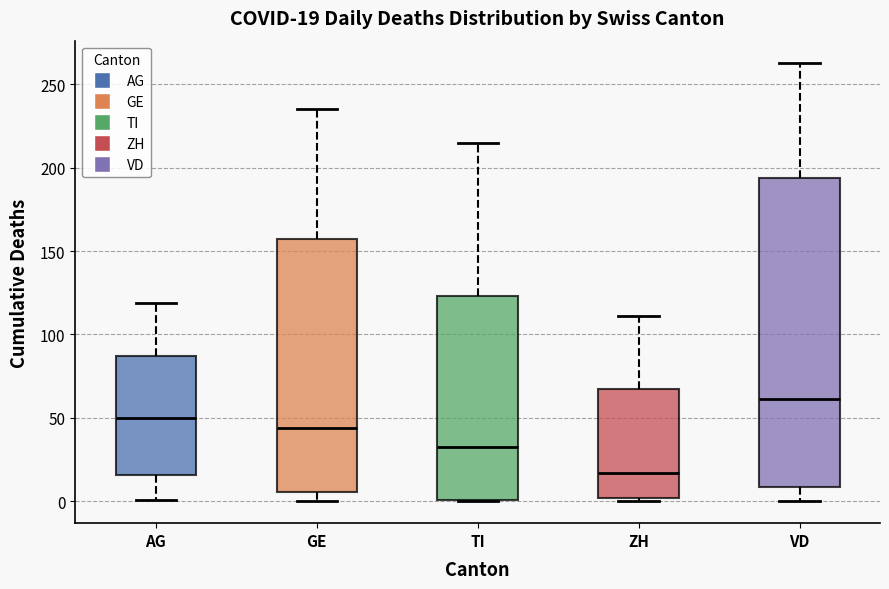

Which box's median line is the lowest?

ZH